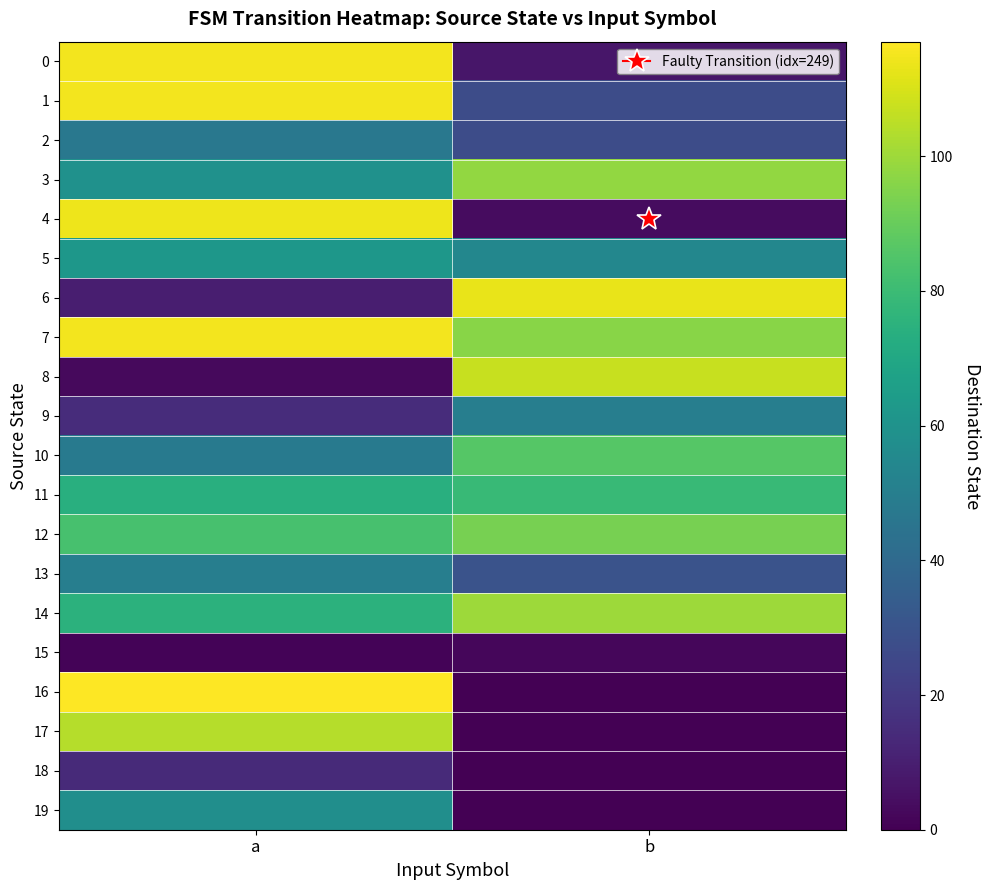

Which series changed the most between a and b?

16